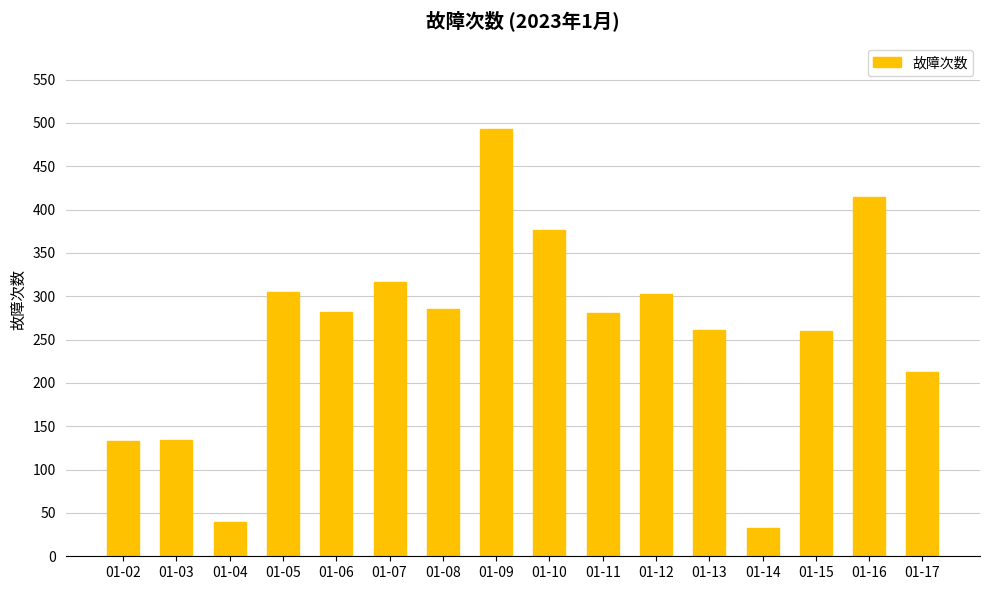

The value at 01-13 is 115. True or false?

False